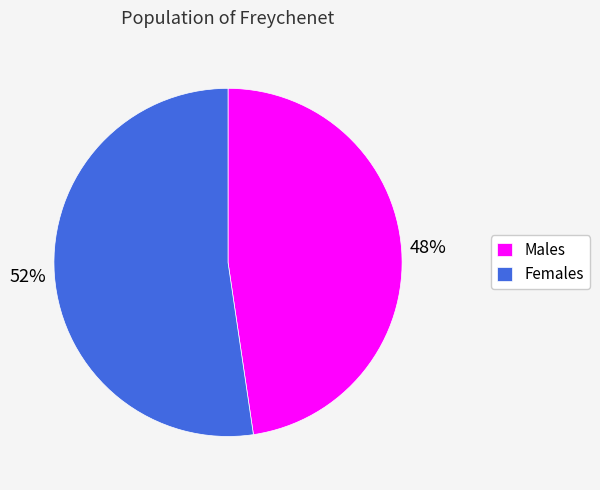

To the nearest percent, what percentage of the pie is Females?

52%